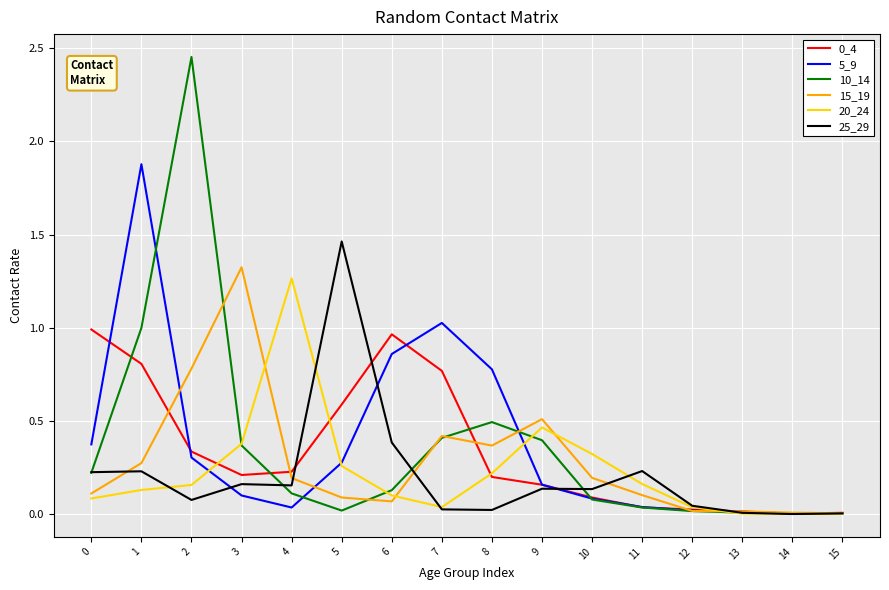

Where is the first local maximum for 5_9?

1